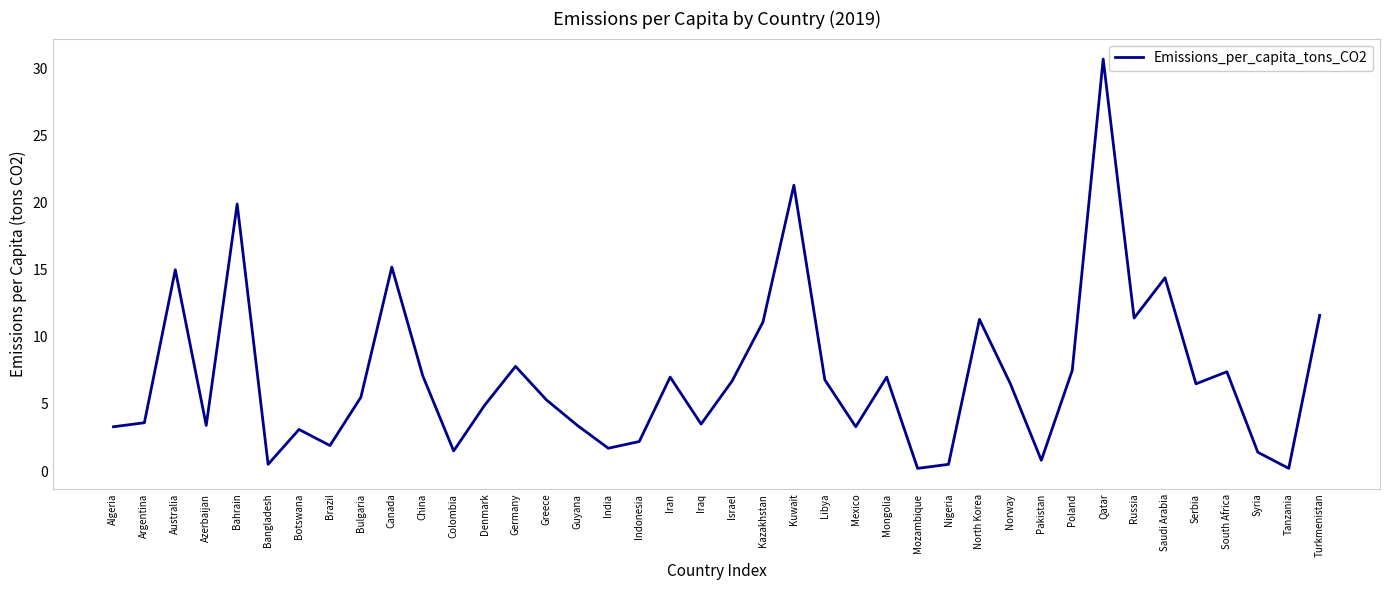

True or false: the data has more than 0 interior local peaks.

True